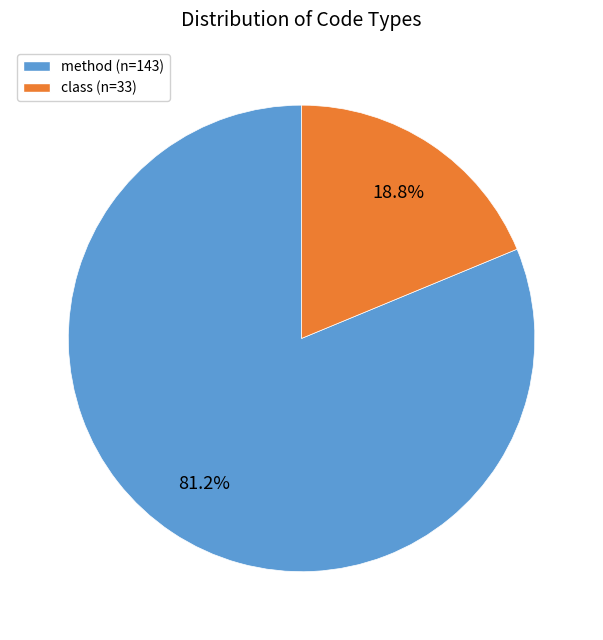

Rank the categories by value from lowest to highest.

class, method